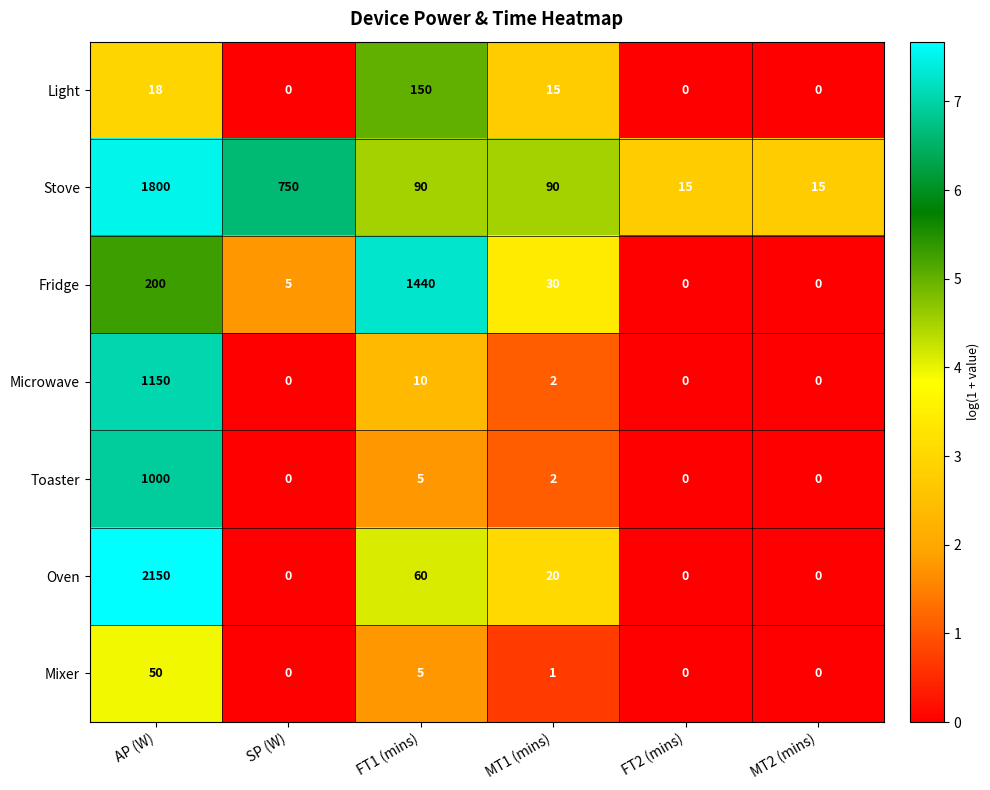

At which category is the sum across all series the highest?

AP (W)